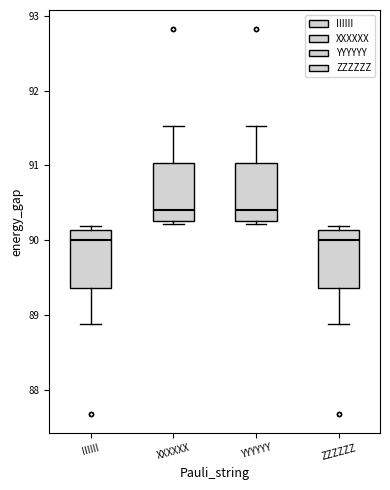

Reading left to right, read every box against the y-axis: the position of its median line, the range the box covers, and the ends of its whiskers. The values are not printed on the chart, so give them approximately, as read against the axis.

IIIIII: median 90.0, box 89.4 to 90.1, whiskers 88.9 to 90.2
XXXXXX: median 90.4, box 90.3 to 91.0, whiskers 90.2 to 91.5
YYYYYY: median 90.4, box 90.3 to 91.0, whiskers 90.2 to 91.5
ZZZZZZ: median 90.0, box 89.4 to 90.1, whiskers 88.9 to 90.2